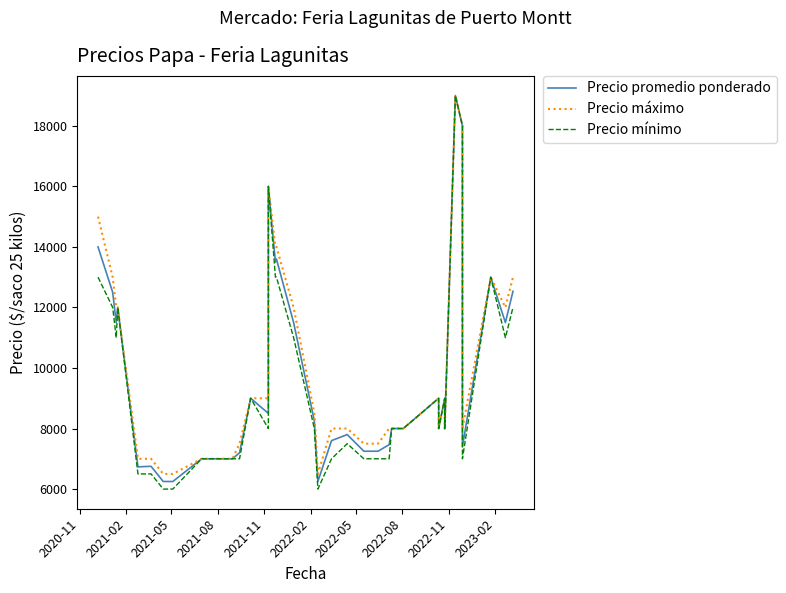

At which label does Precio mínimo first exceed 8000?

2020-11